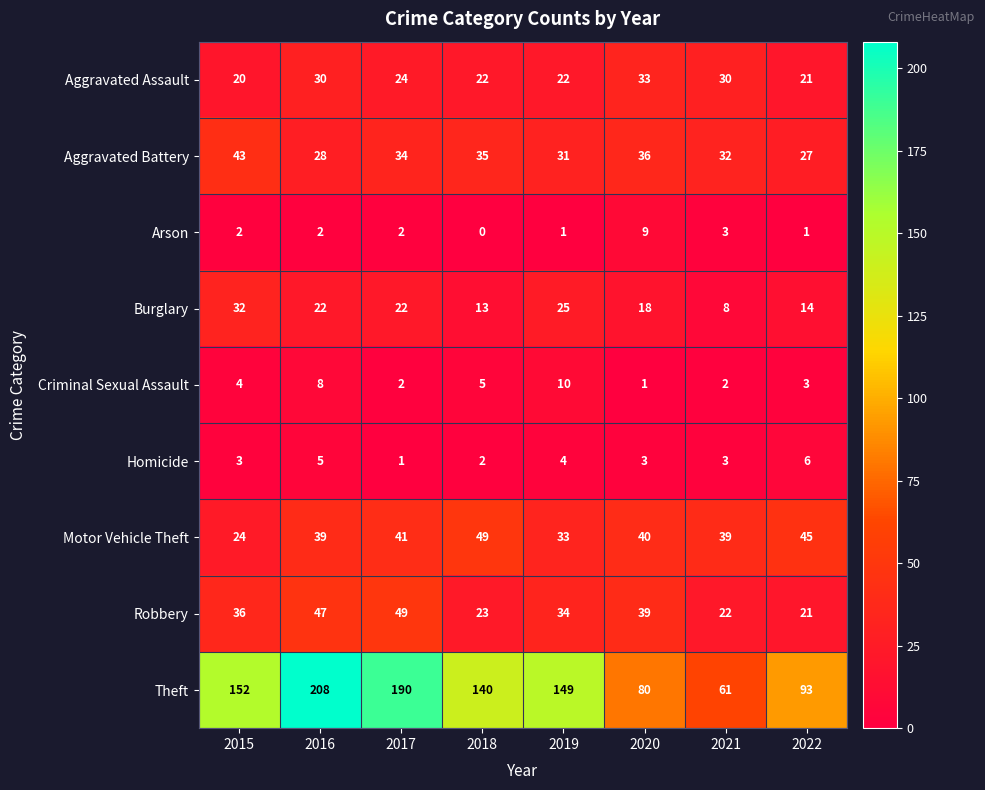

At how many categories does at least one series exceed 25?

8